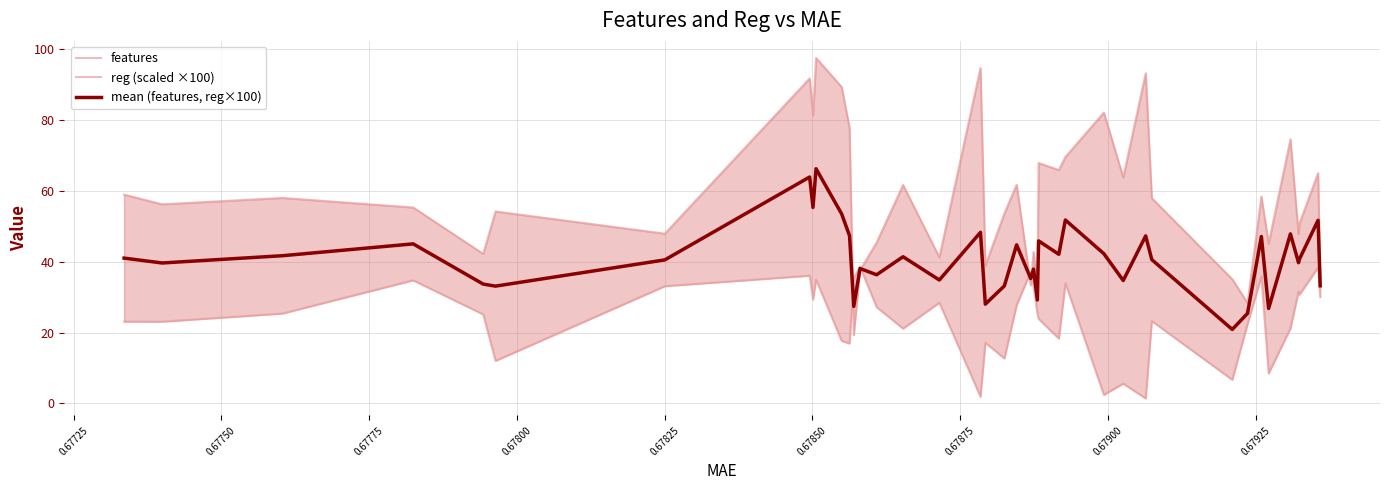

List the series in order of their peak value, highest first.

features, mean (features, reg×100), reg (scaled ×100)